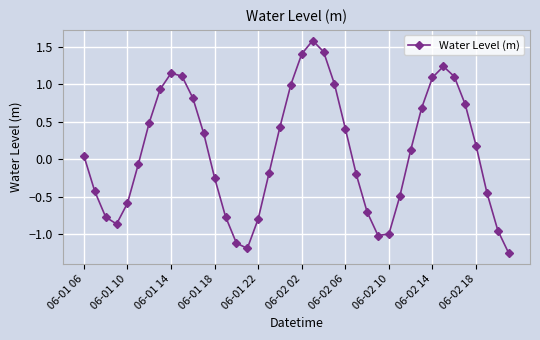

What is the maximum value shown in the chart?

1.6